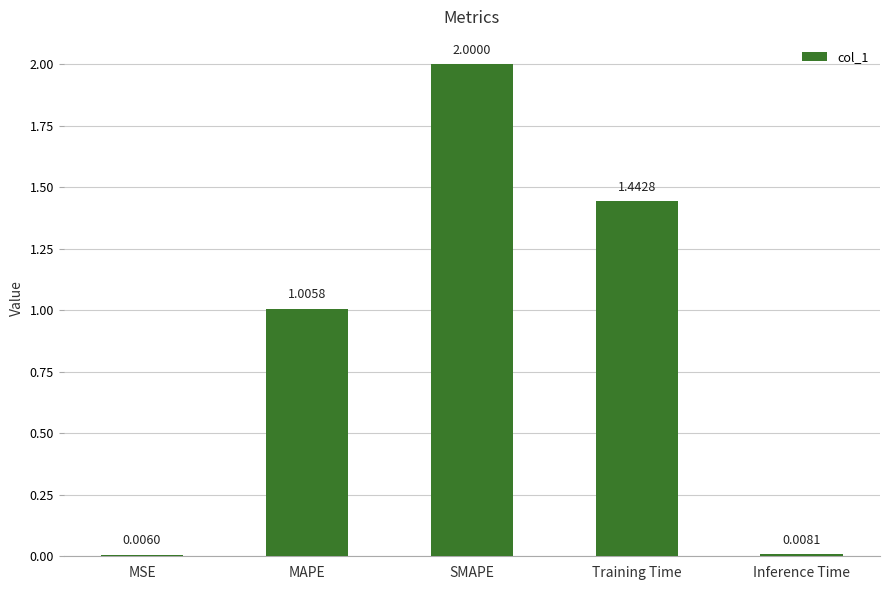

What is the change in value from Training Time to Inference Time?

-1.4